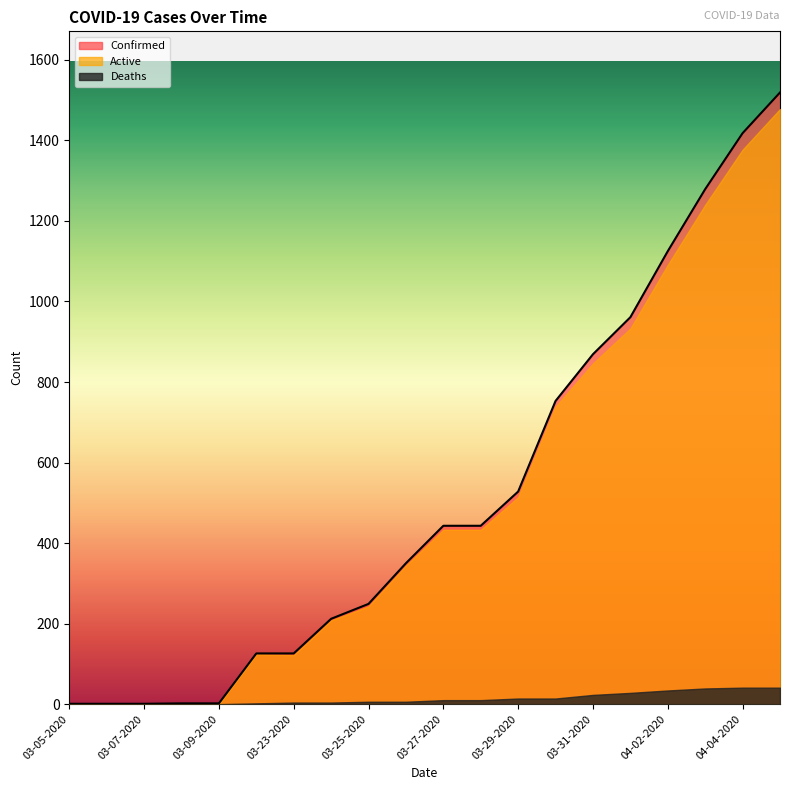

What is the maximum value for Deaths?

41